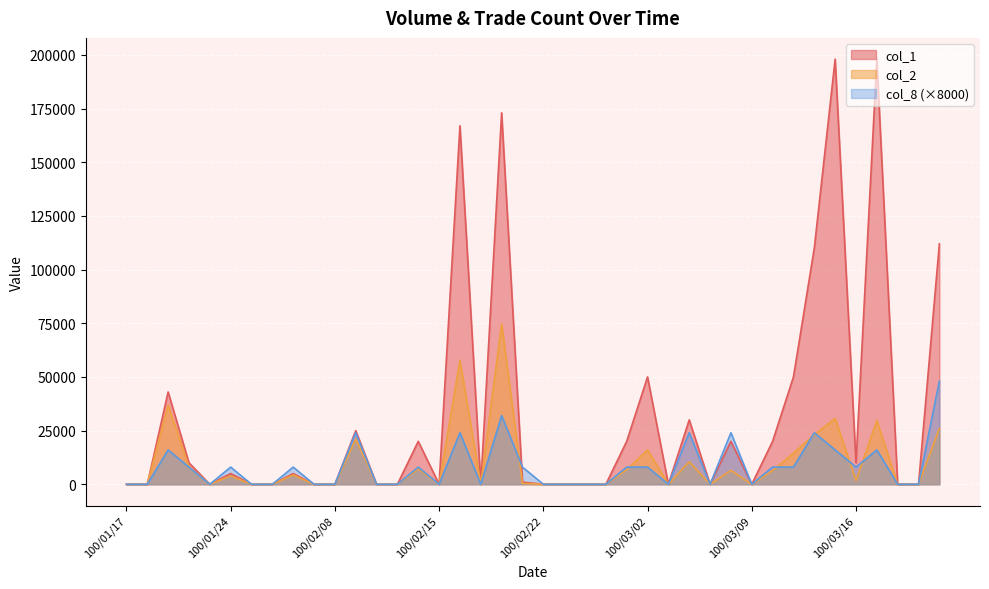

Is it true that col_2 equals 25990 at 100/03/22?

True